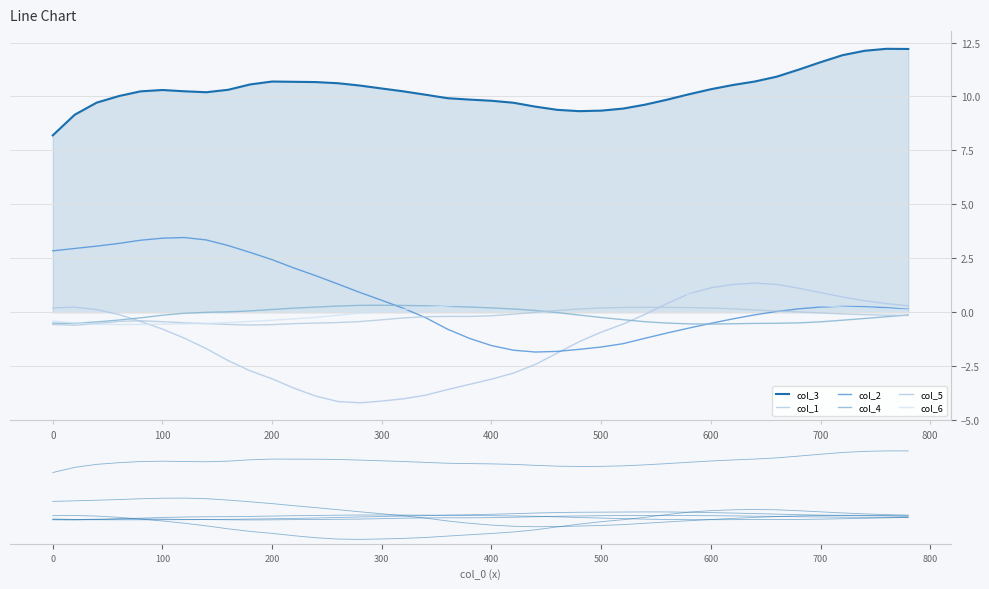

At how many categories does at least one series exceed -2?

40